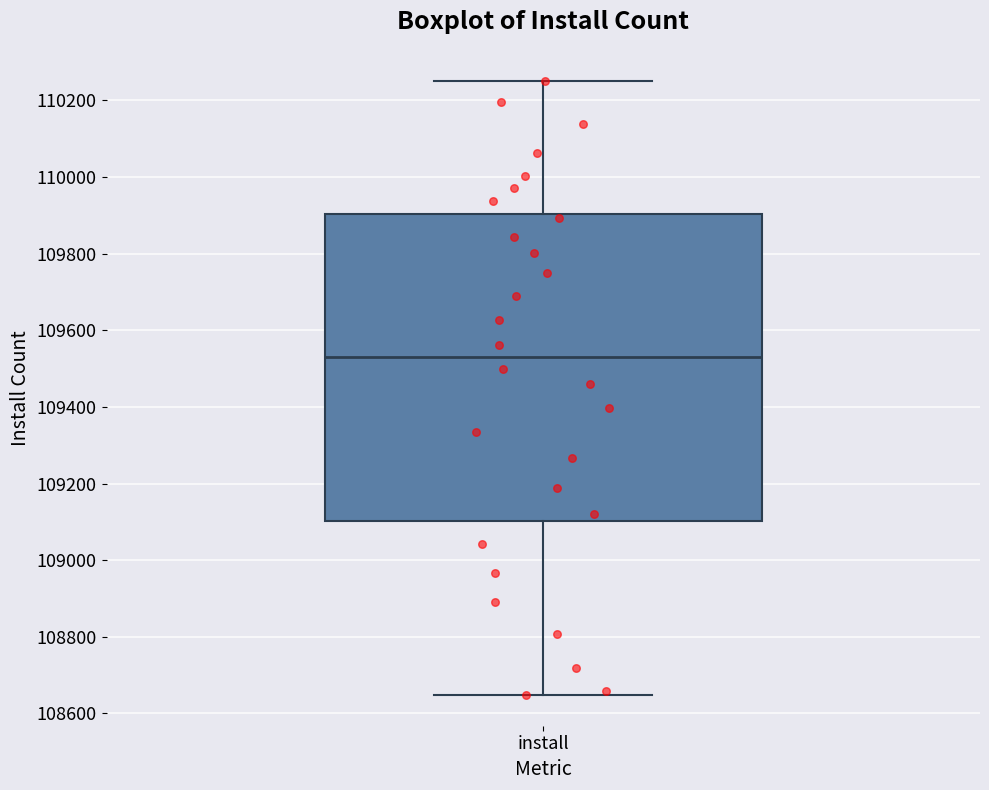

Read this box plot against the y-axis: the position of the median line, the range covered by the box, and the ends of both whiskers. The values are not printed on the chart, so give them approximately, as read against the axis.

median 109540, box 109100 to 109900, whiskers 108640 to 110260